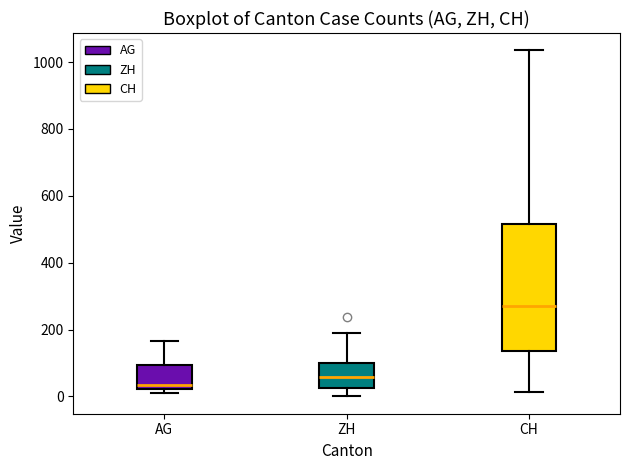

Which box's median line is the highest?

CH